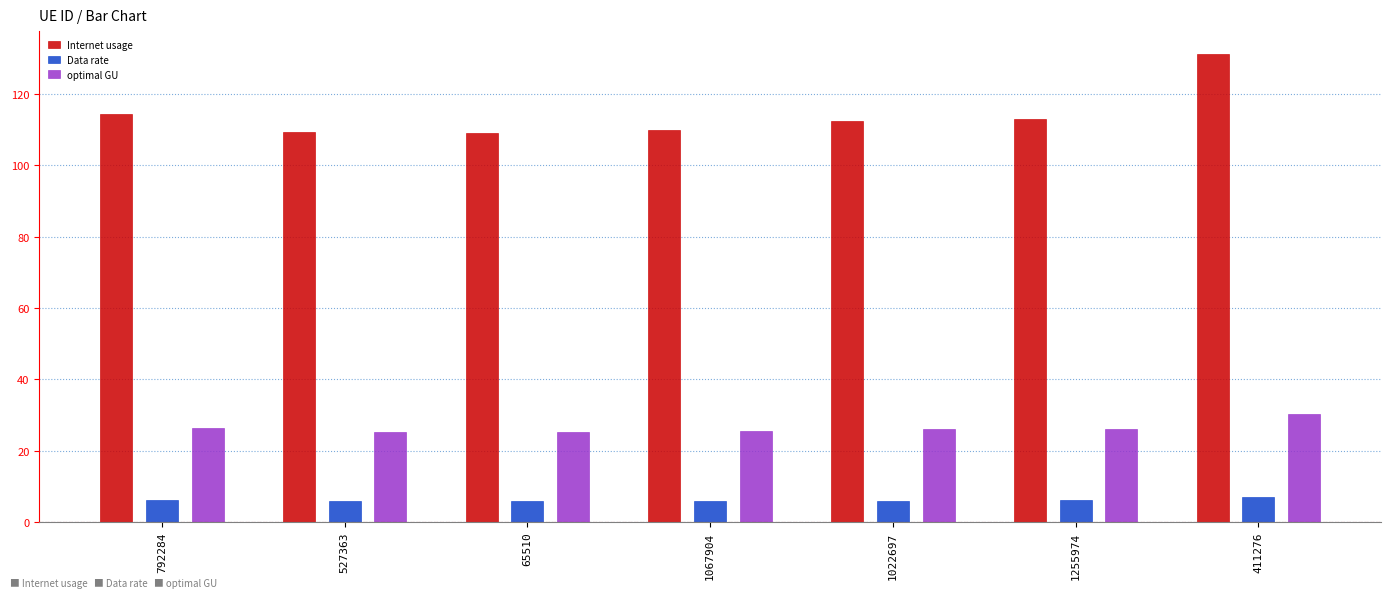

Rank the series by their maximum value, from lowest to highest.

Data rate, optimal GU, Internet usage